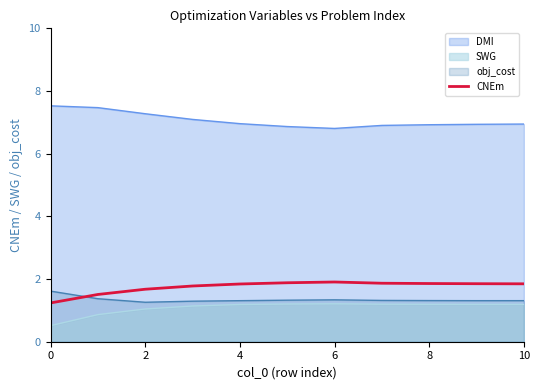

Count the number of data series in this chart.

4